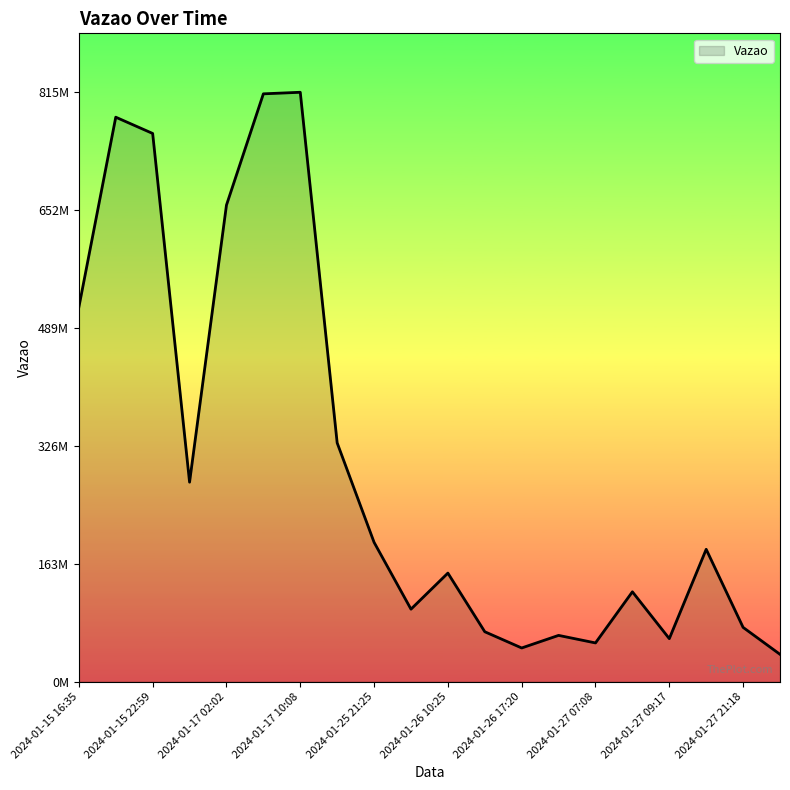

Reading left to right, what are all the values shown in this chart?

2024-01-15 16:35=518103007	2024-01-15 19:25=781062431	2024-01-15 22:59=758544619	2024-01-16 20:00=276041082	2024-01-17 02:02=659399688	2024-01-17 05:54=813378044	2024-01-17 10:08=815534020	2024-01-17 13:32=330406875	2024-01-25 21:25=192833319	2024-01-26 05:47=100348873	2024-01-26 10:25=150261143	2024-01-26 16:39=69101175	2024-01-26 17:20=46661531	2024-01-27 01:53=64067426	2024-01-27 07:08=53634689	2024-01-27 08:50=124368731	2024-01-27 09:17=59559352	2024-01-27 19:54=183186840	2024-01-27 21:18=75130970	2024-01-28 06:37=37853671